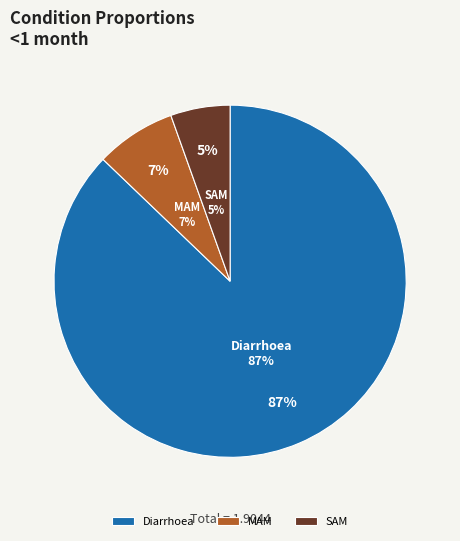

The MAM slice represents 7% of the pie. True or false?

True